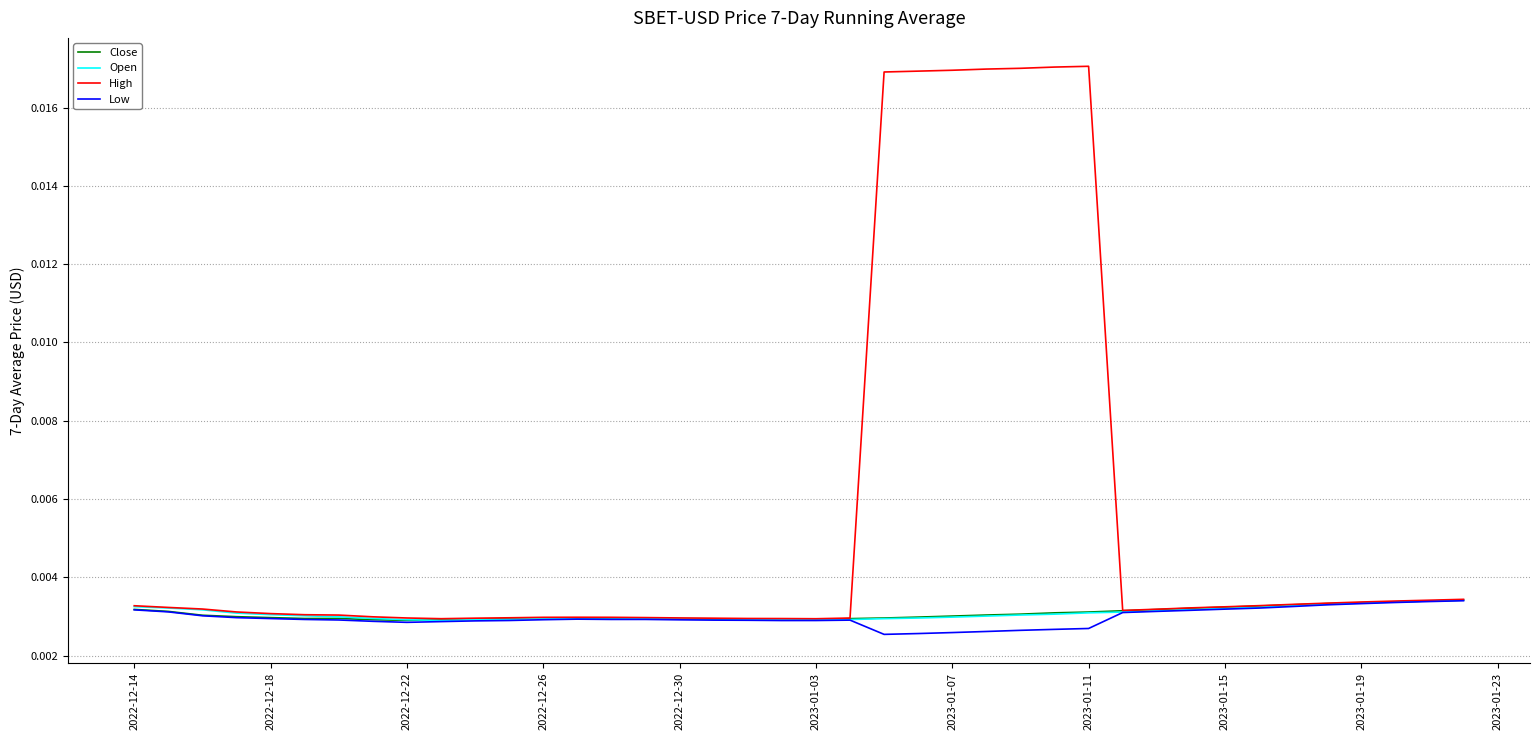

Which series has the largest range (max minus min)?

High